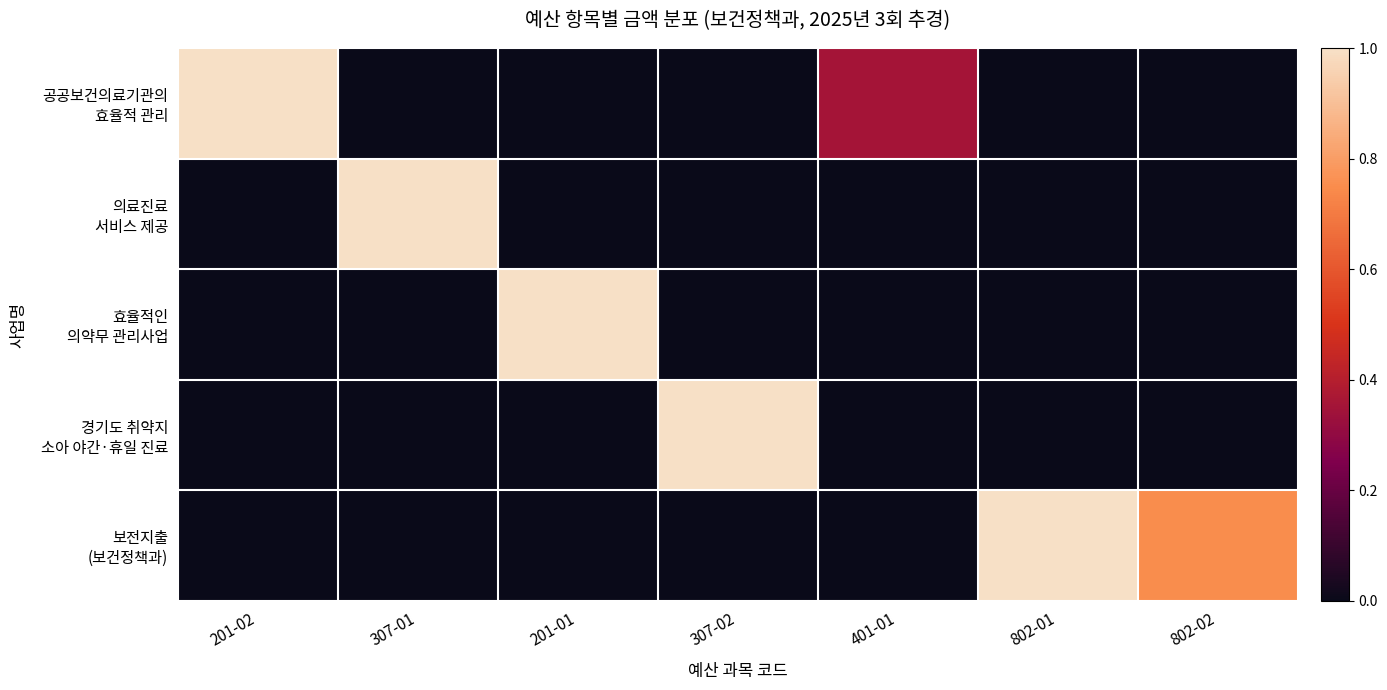

How many distinct data groups are displayed?

5